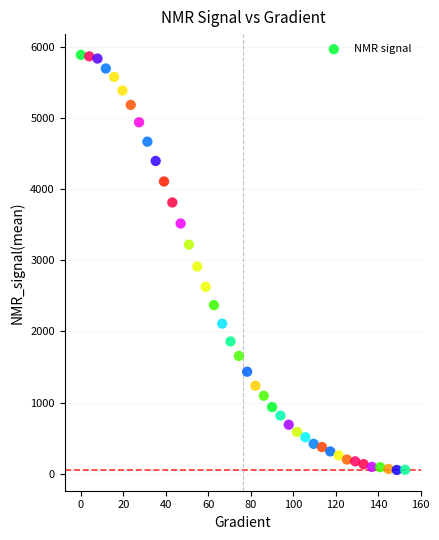

What is the range of Y values (max minus min)?

5833.6